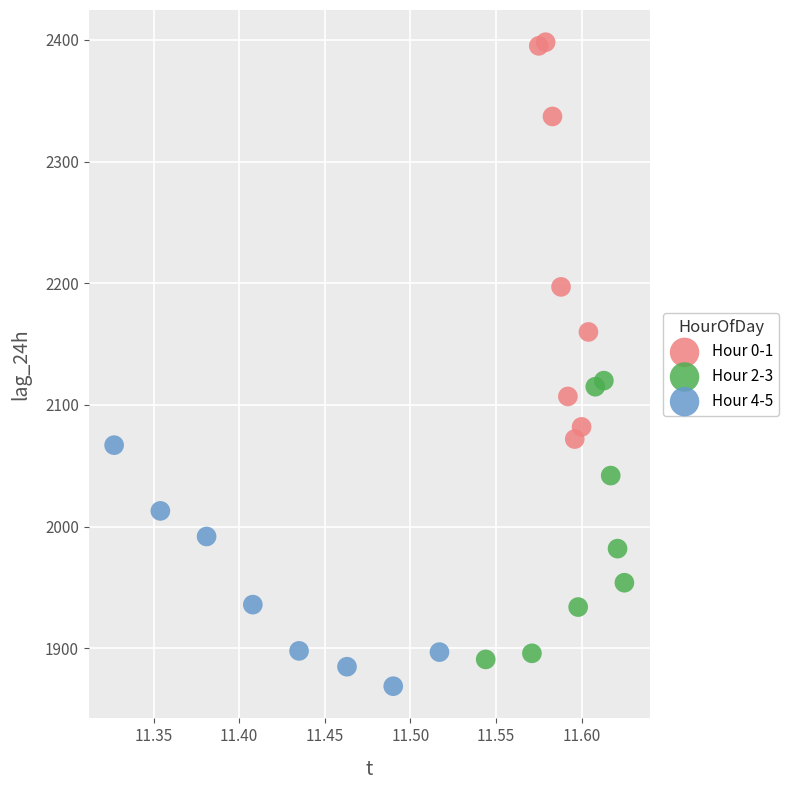

Which series has the largest Y range (max minus min)?

Hour 0-1